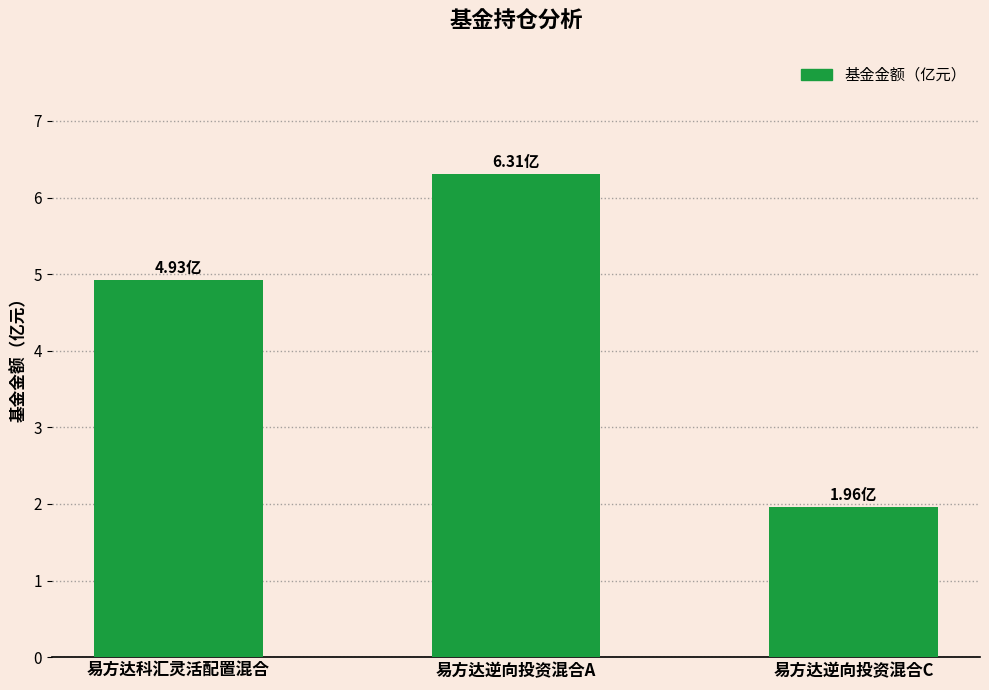

How many bars are there in total?

3